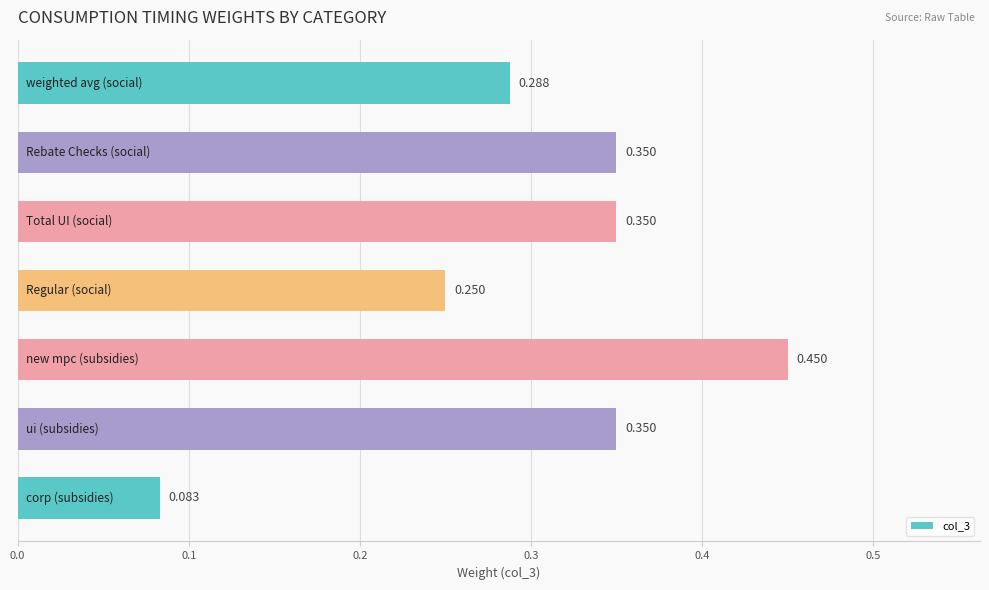

How many values are between 0 and 1?

7